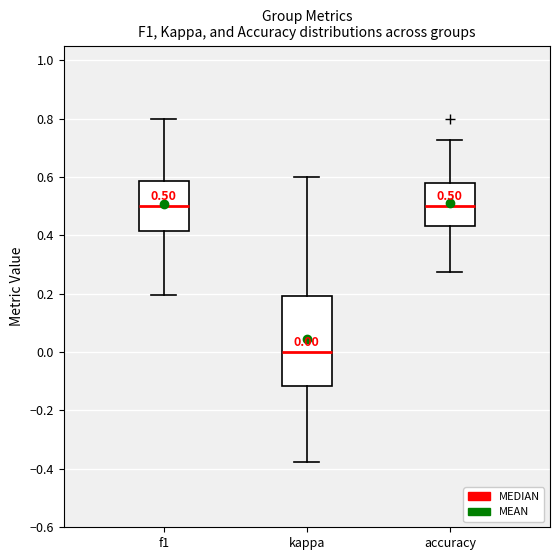

Comparing the boxes themselves (not the whiskers), which one is the tallest?

kappa